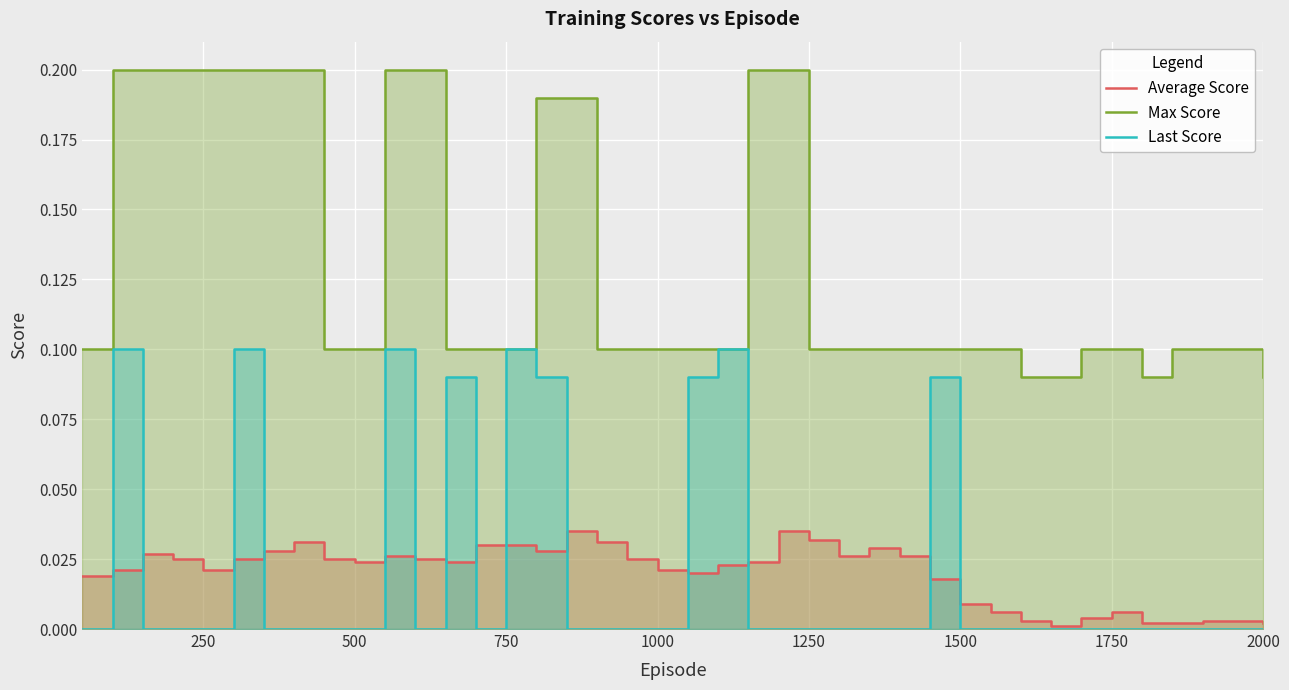

What is the highest value of the Last Score series?

0.1